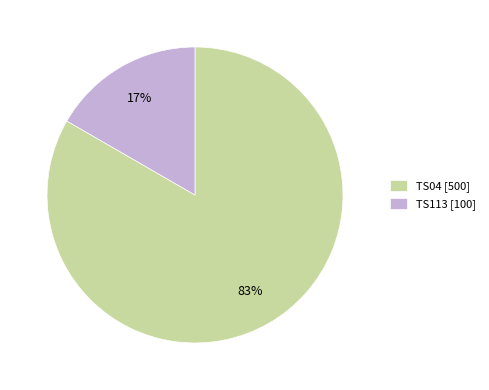

Do TS04 [500] and TS113 [100] together represent more than half of the pie?

Yes